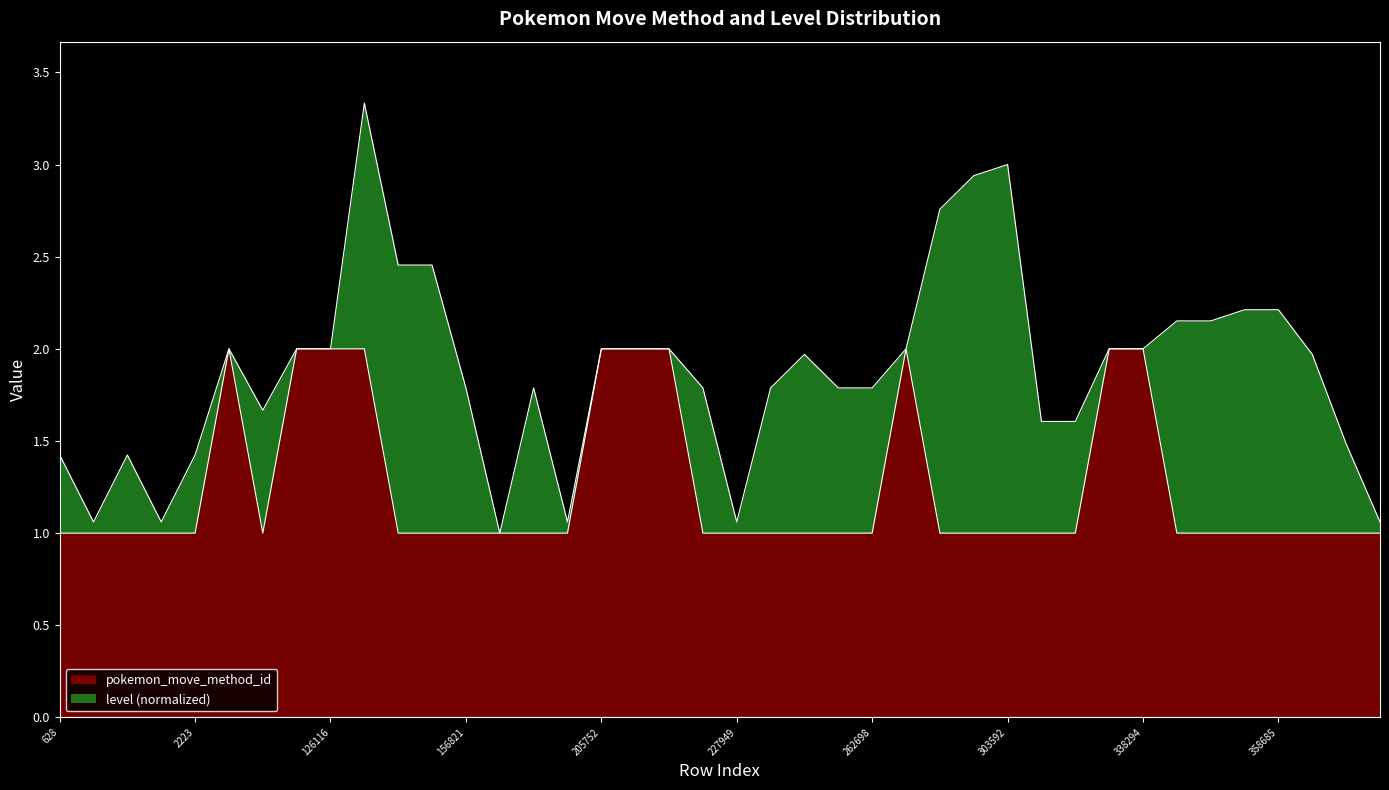

Read the value at 156822.

1